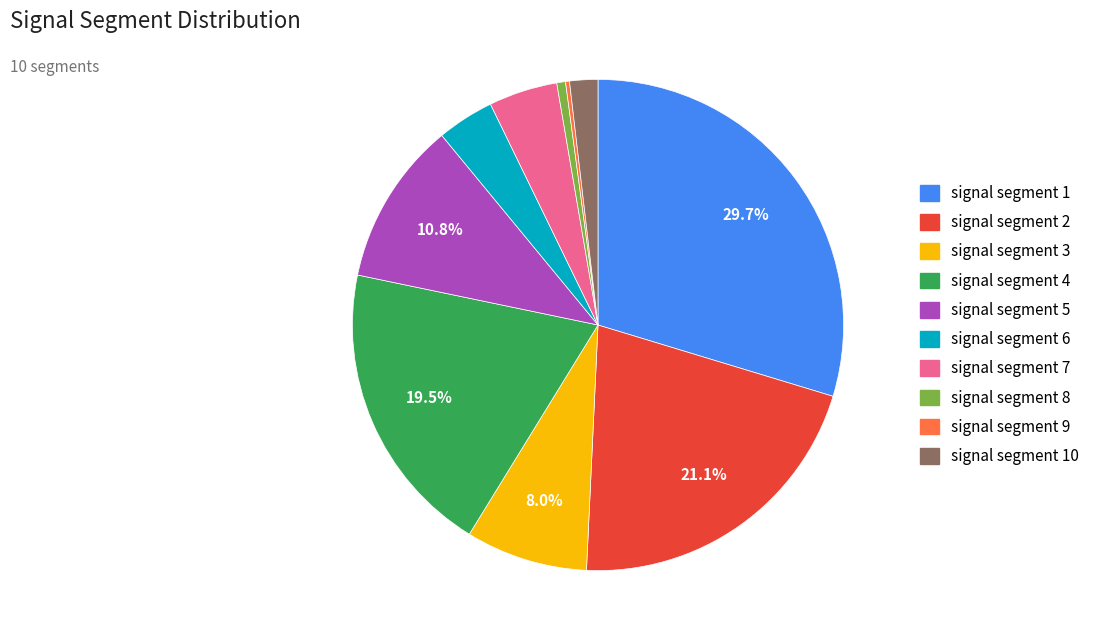

Is there a majority slice in this chart?

No